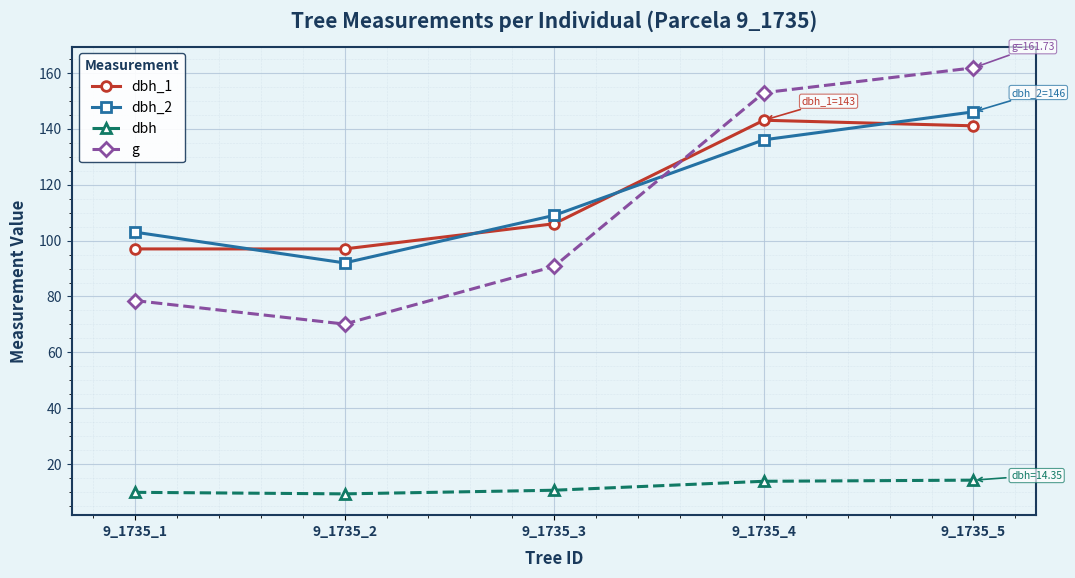

Is it true that g equals 42.3 at 9_1735_1?

False